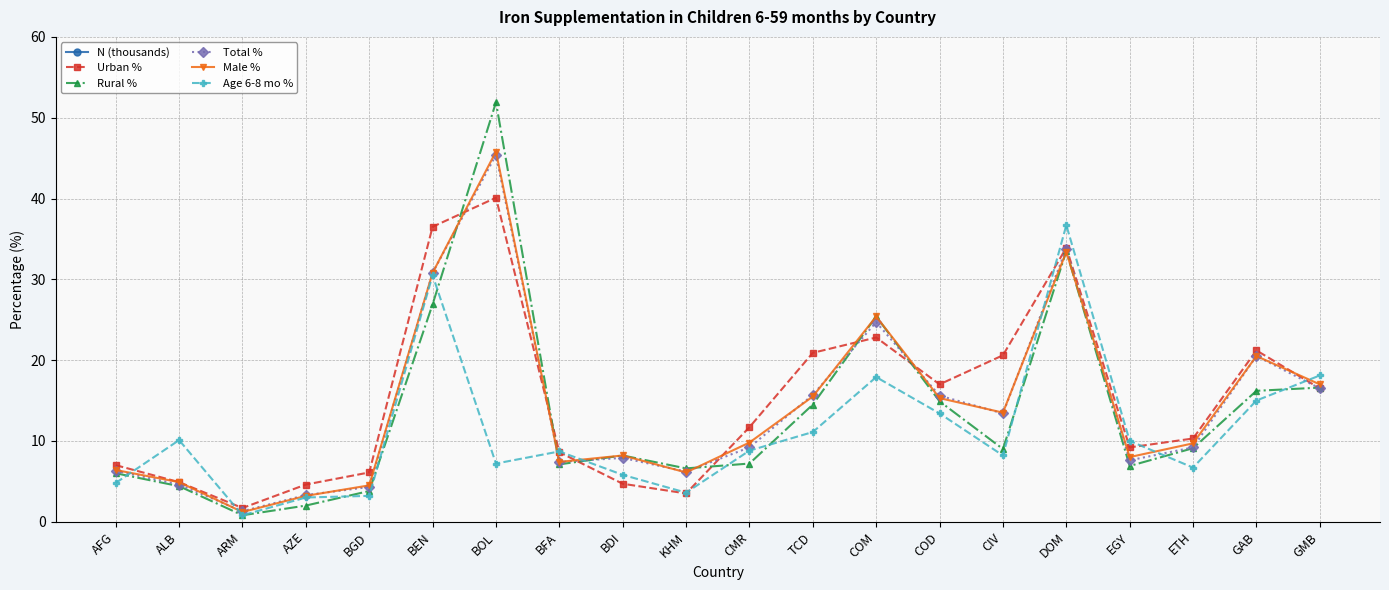

Where do Urban % and Total % first cross each other?

BEN and BOL